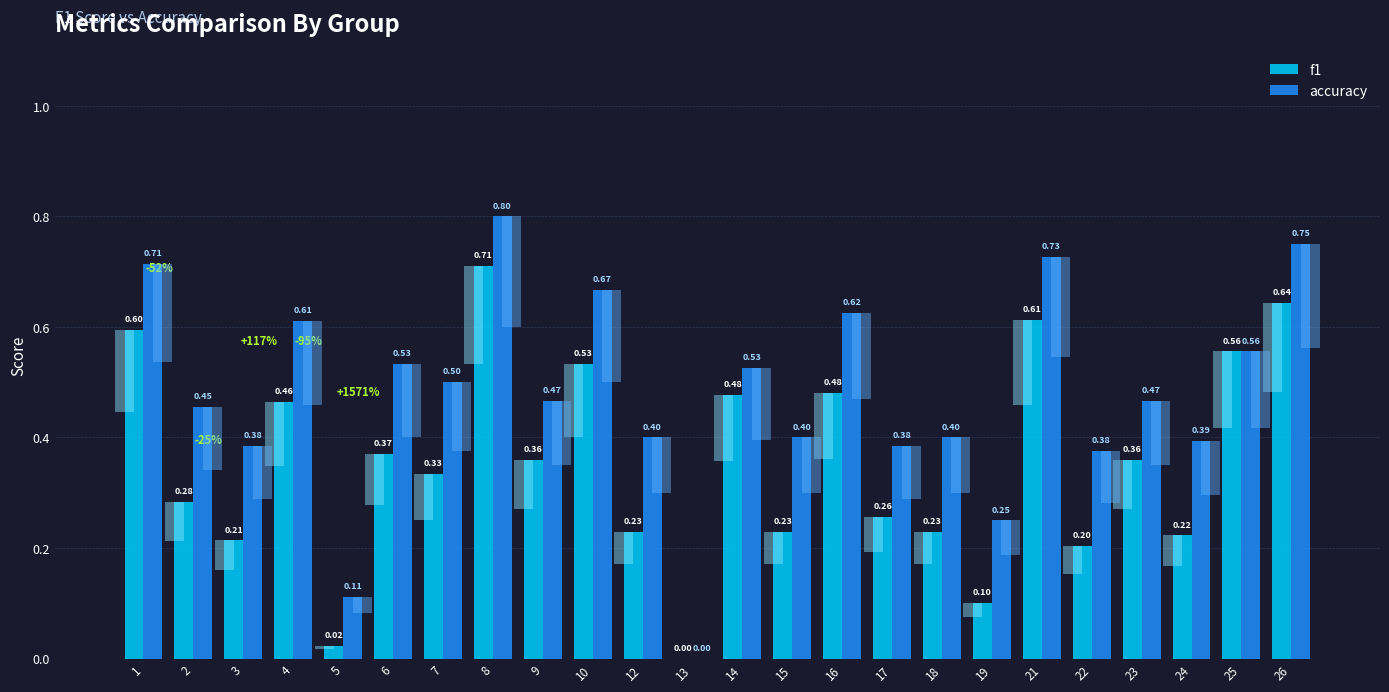

Reading left to right, transcribe all the data shown in this chart.

f1: 0.6	0.3	0.2	0.5	0.0	0.4	0.3	0.7	0.4	0.5	0.2	0.0	0.5	0.2	0.5	0.3	0.2	0.1	0.6	0.2	0.4	0.2	0.6	0.6
accuracy: 0.7	0.5	0.4	0.6	0.1	0.5	0.5	0.8	0.5	0.7	0.4	0.0	0.5	0.4	0.6	0.4	0.4	0.2	0.7	0.4	0.5	0.4	0.6	0.8